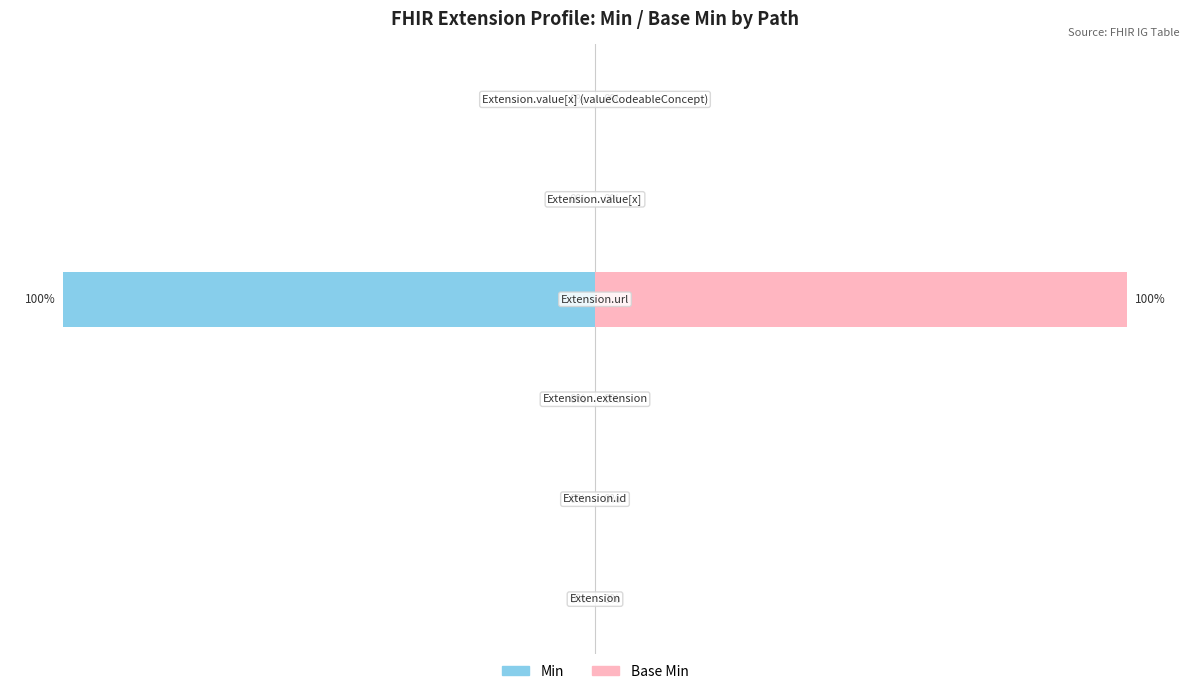

What is the maximum value for Base Min?

100